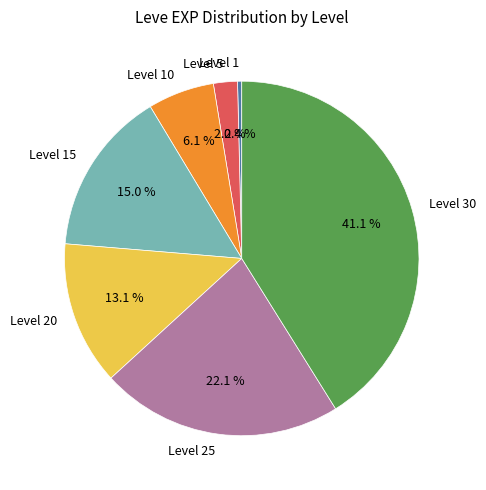

What portion of the pie excludes Level 1?

99.6%